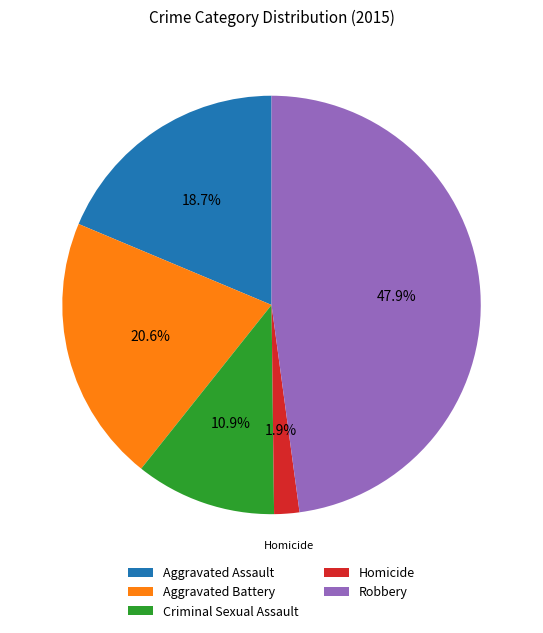

How many segments does this pie chart have?

5